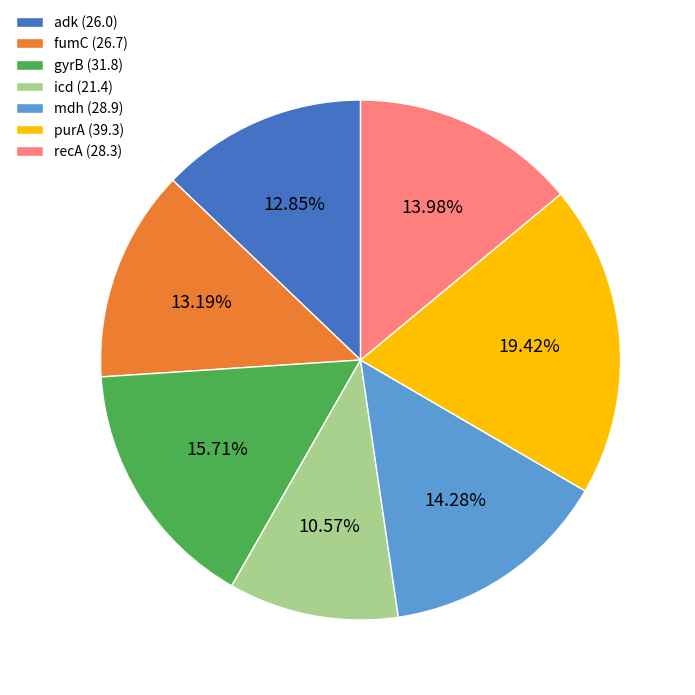

To the nearest percent, what is the average slice percentage?

14%